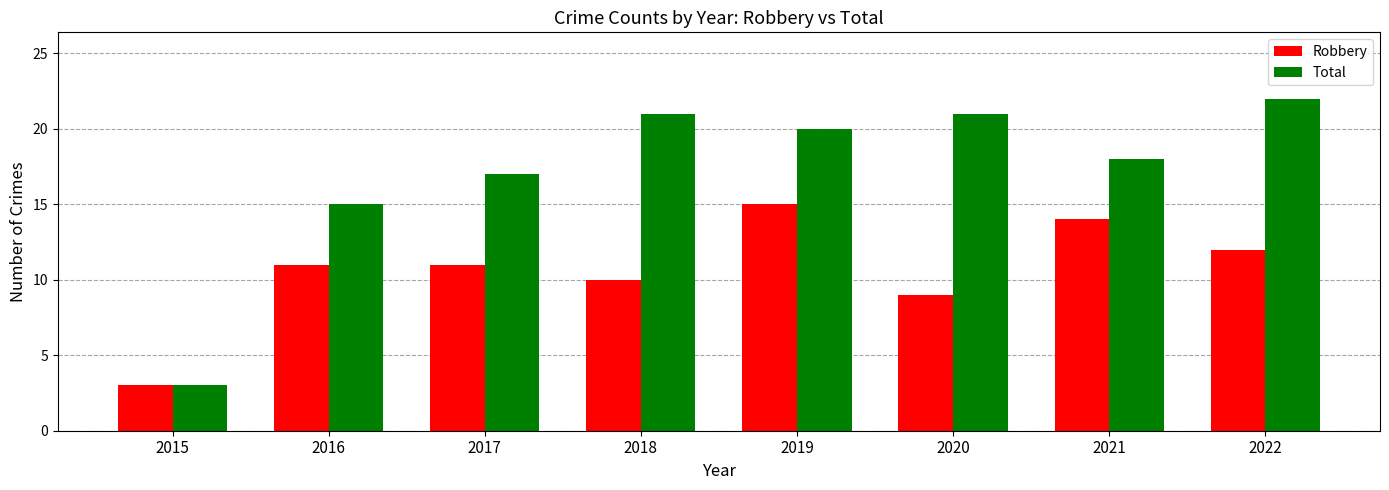

True or false: Robbery has a value of 6 at 2018.

False